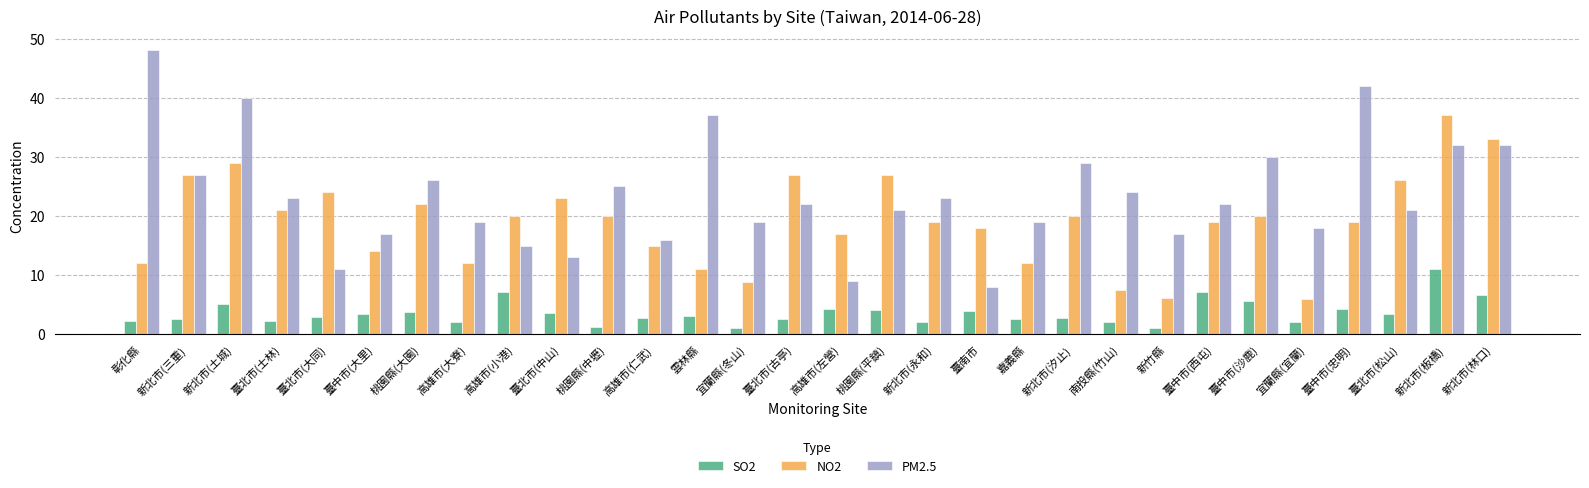

What is the minimum value shown in the chart?

1.0